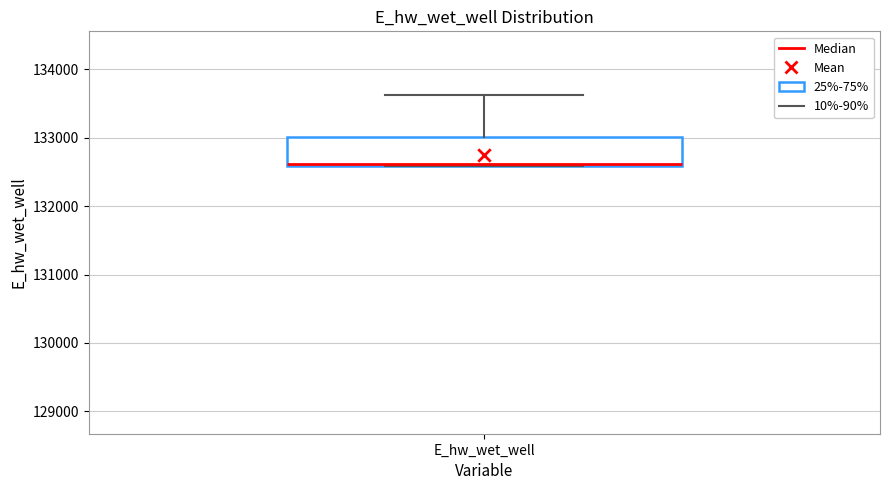

Transcribe this box plot: give where the median line is, the range the box spans, and where the two whiskers end, as read against the y-axis. The values are not printed on the chart, so give them approximately, as read against the axis.

median 132600 (drawn on the box's lower edge), box 132600 to 133000, whiskers 132600 to 133600